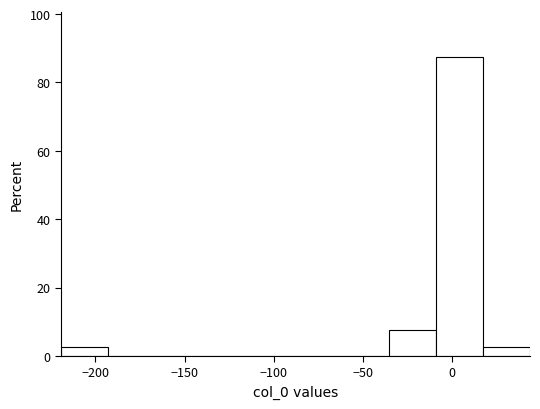

How tall is the bar that spans -220 to -195 on the x-axis? Neither the bar edges nor the heights are printed on the chart, so give them approximately, as read against the axes.

2